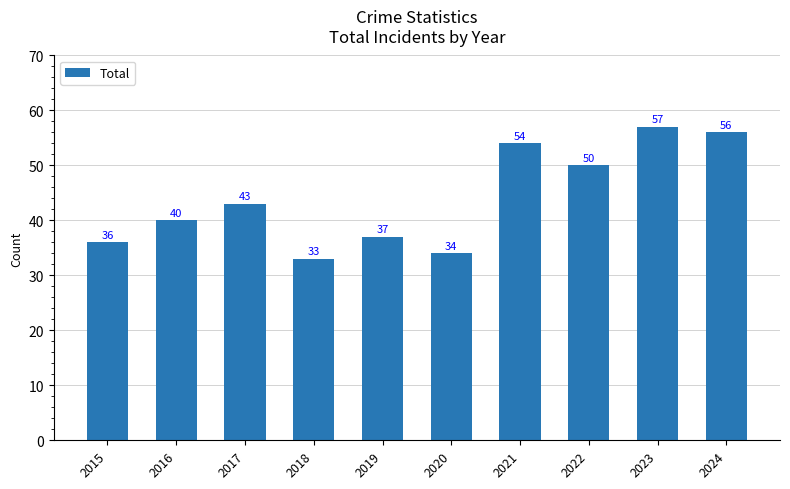

What is the change in value from 2020 to 2023?

+23